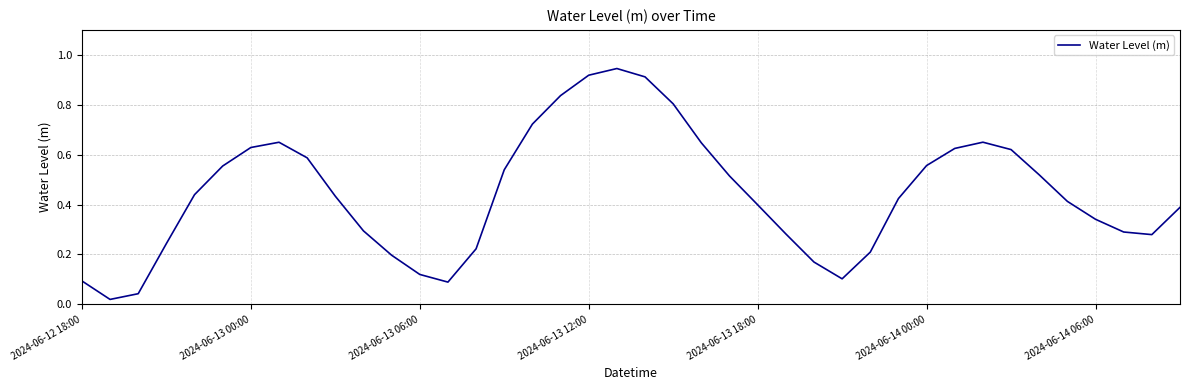

How many categories are shown in the chart?

40